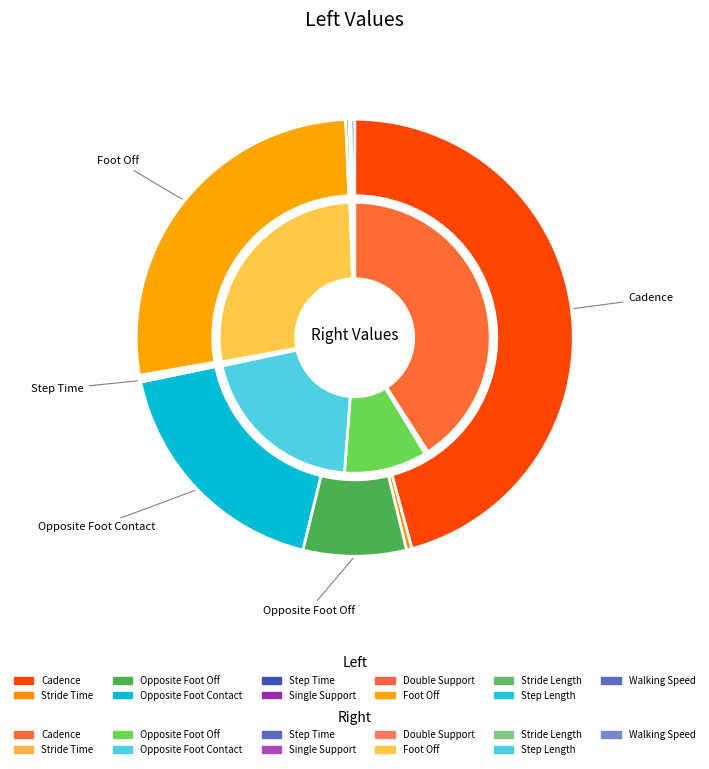

How many segments does this pie chart have?

11